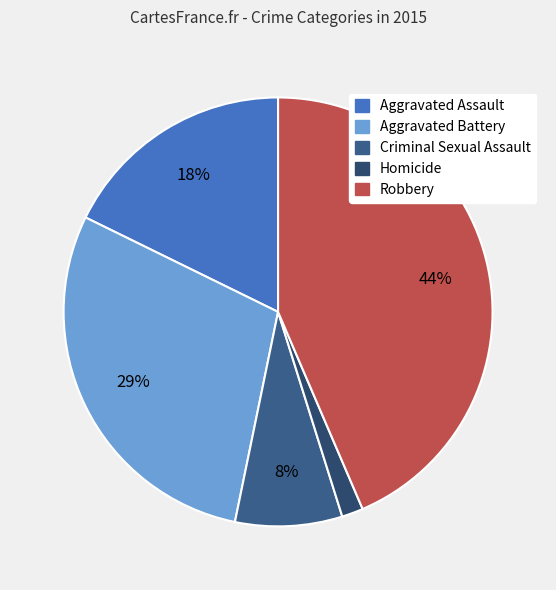

Count the number of slices in the pie.

5